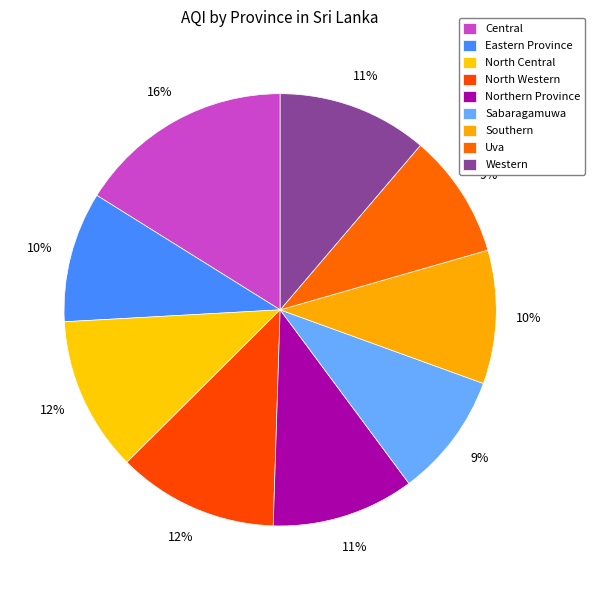

To the nearest percent, what is the difference between the largest and smallest slice percentages?

7%